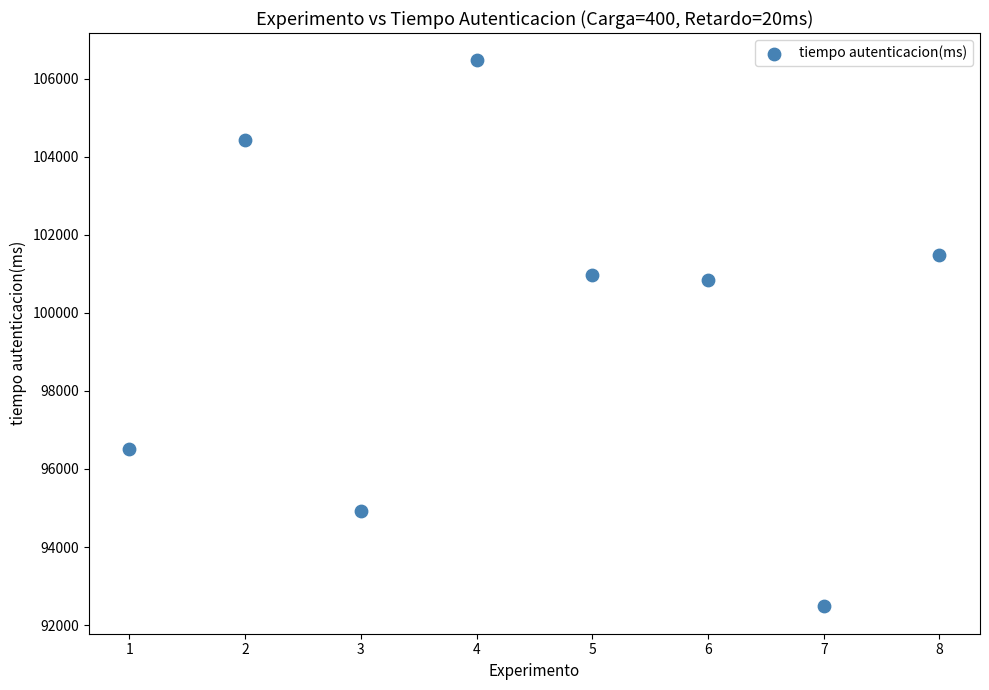

What is the range of X values (max minus min)?

7